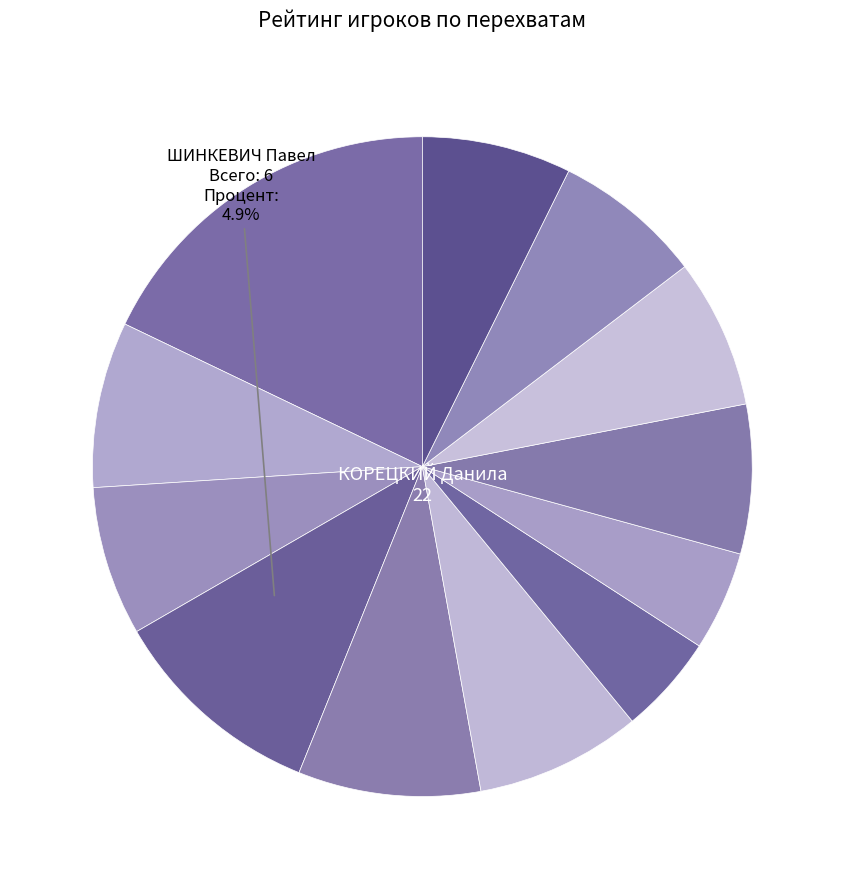

How much of the chart is everything except ЛИ Ханьсюань?

92.7%